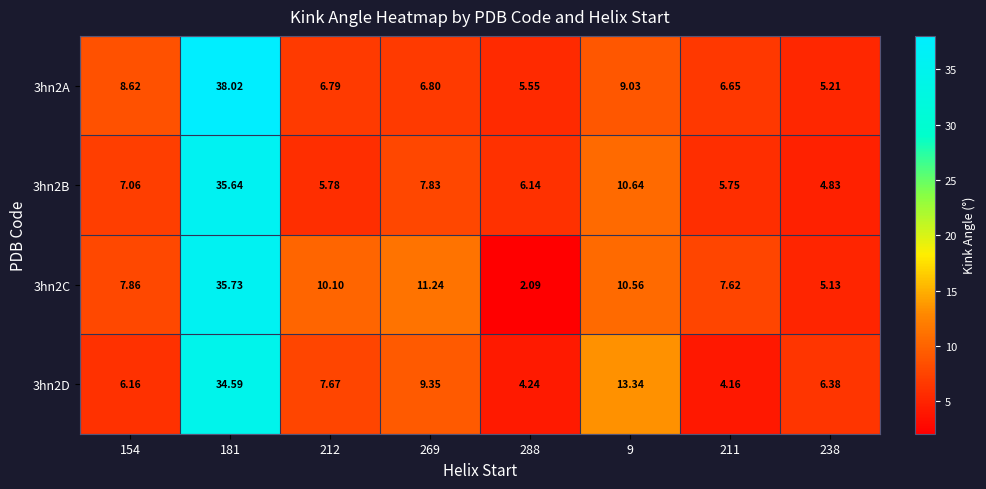

Count the number of data series in this chart.

4